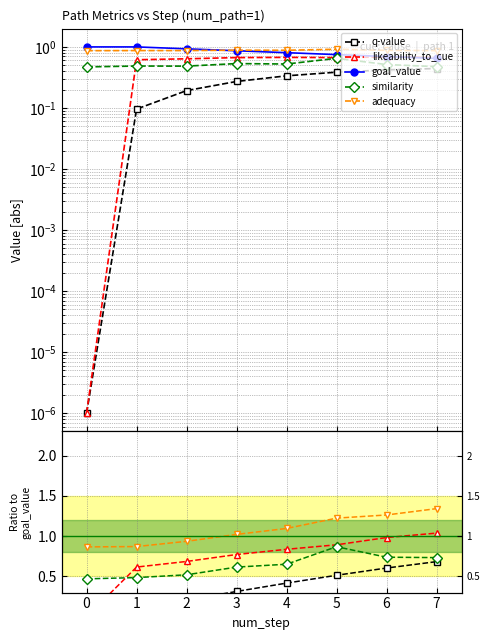

Between 3 and 7, which series saw the biggest shift?

q-value